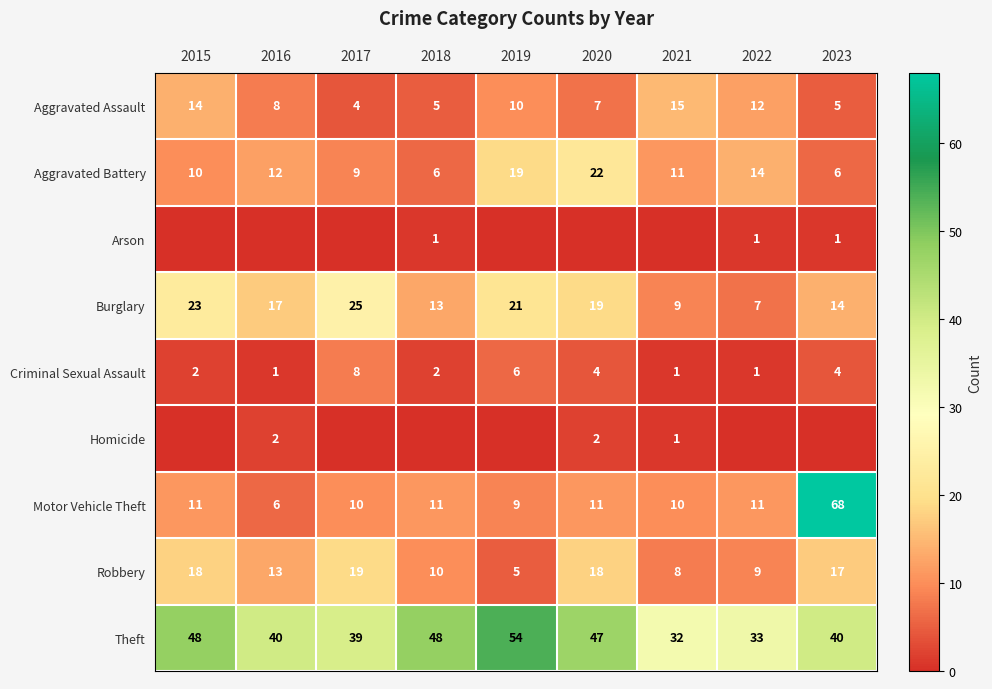

What is the average value of the Motor Vehicle Theft series?

16